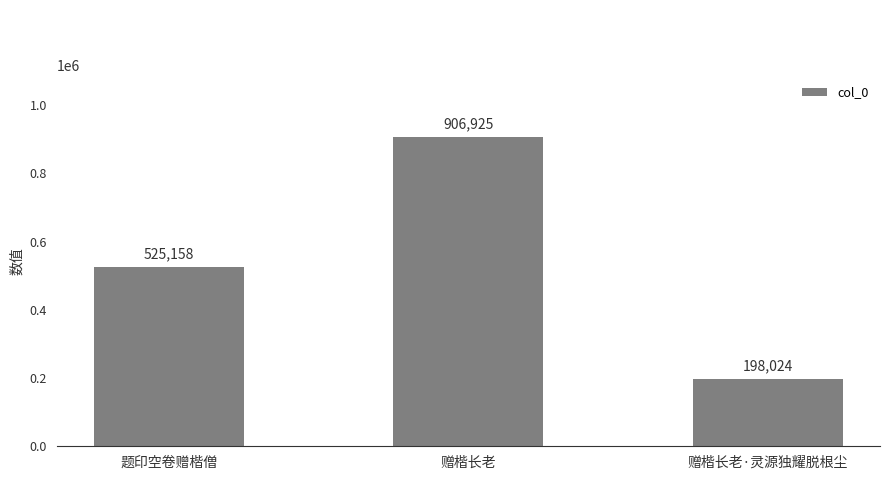

What is the change in value from 赠楷长老 to 赠楷长老·灵源独耀脱根尘?

-708901